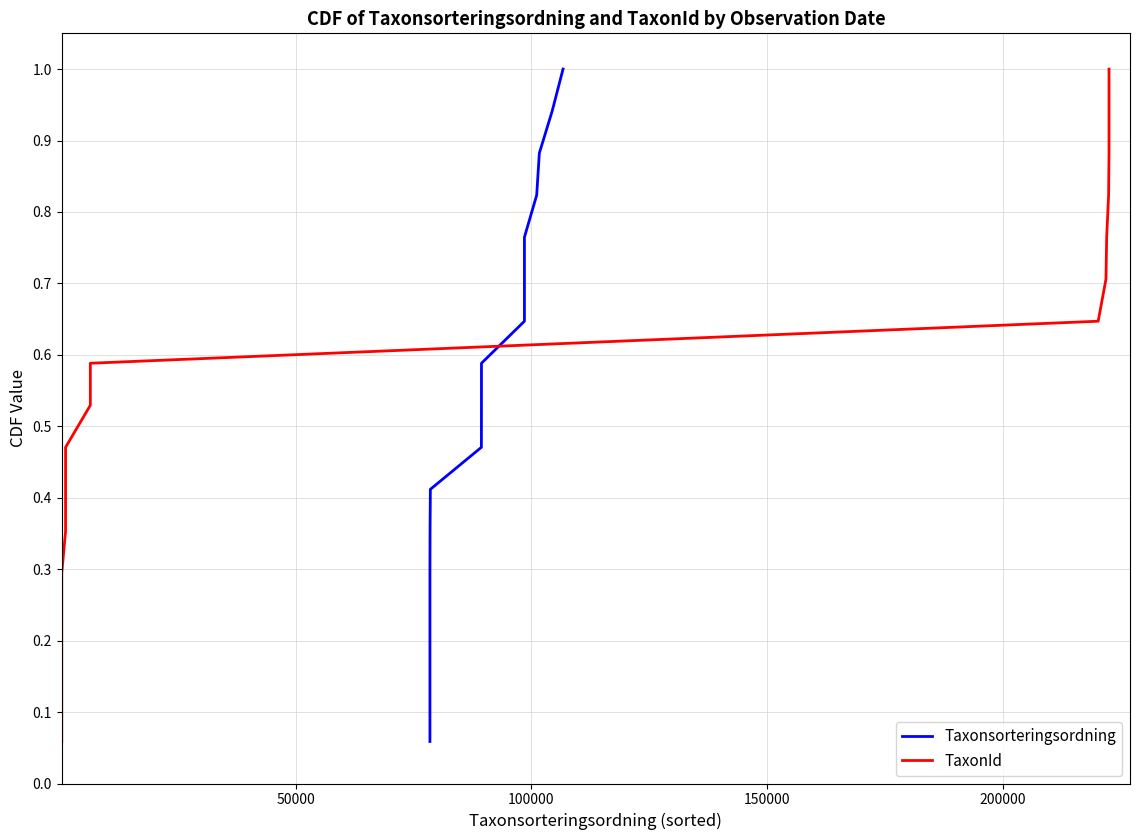

How many categories are shown in the chart?

17